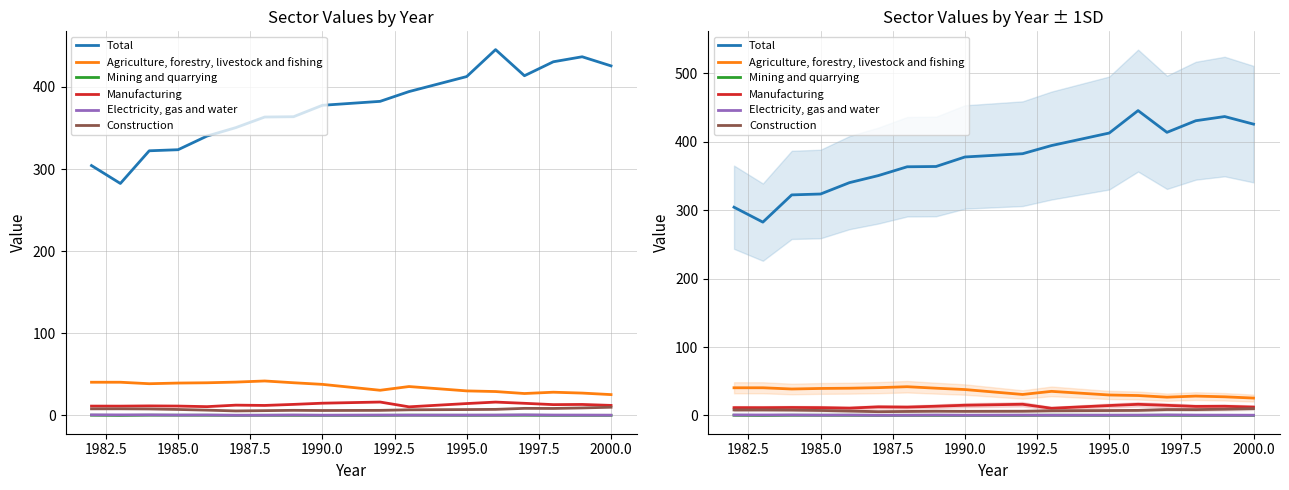

Where is Mining and quarrying nearest to the value 0?

1982.5